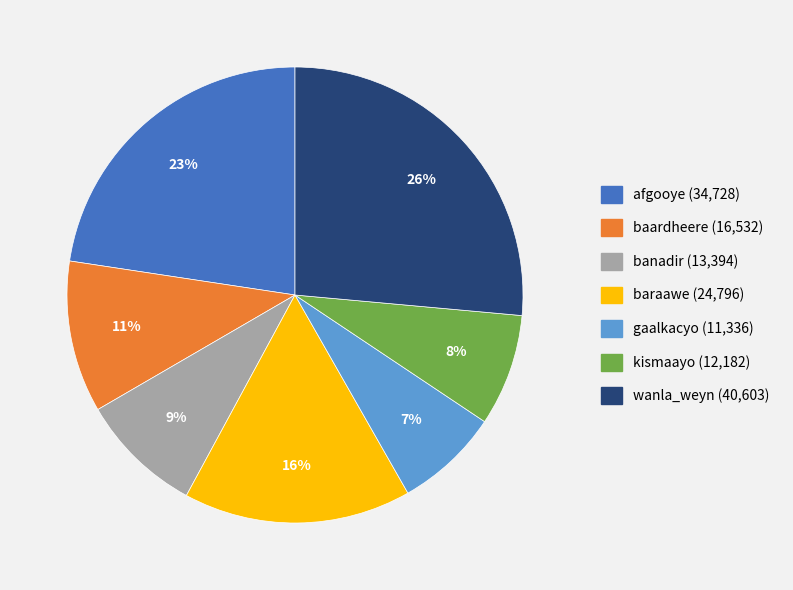

To the nearest percent, what percentage of the pie is baraawe?

16%